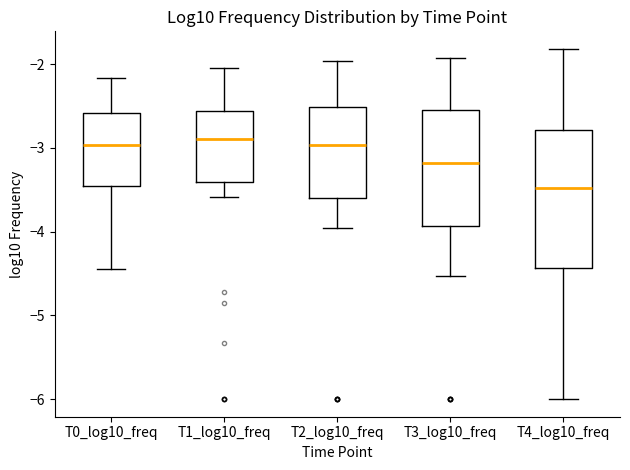

Where does the median line of the box for T1_log10_freq sit on the y-axis? The values are not printed on the chart, so give them approximately, as read against the axis.

-2.9